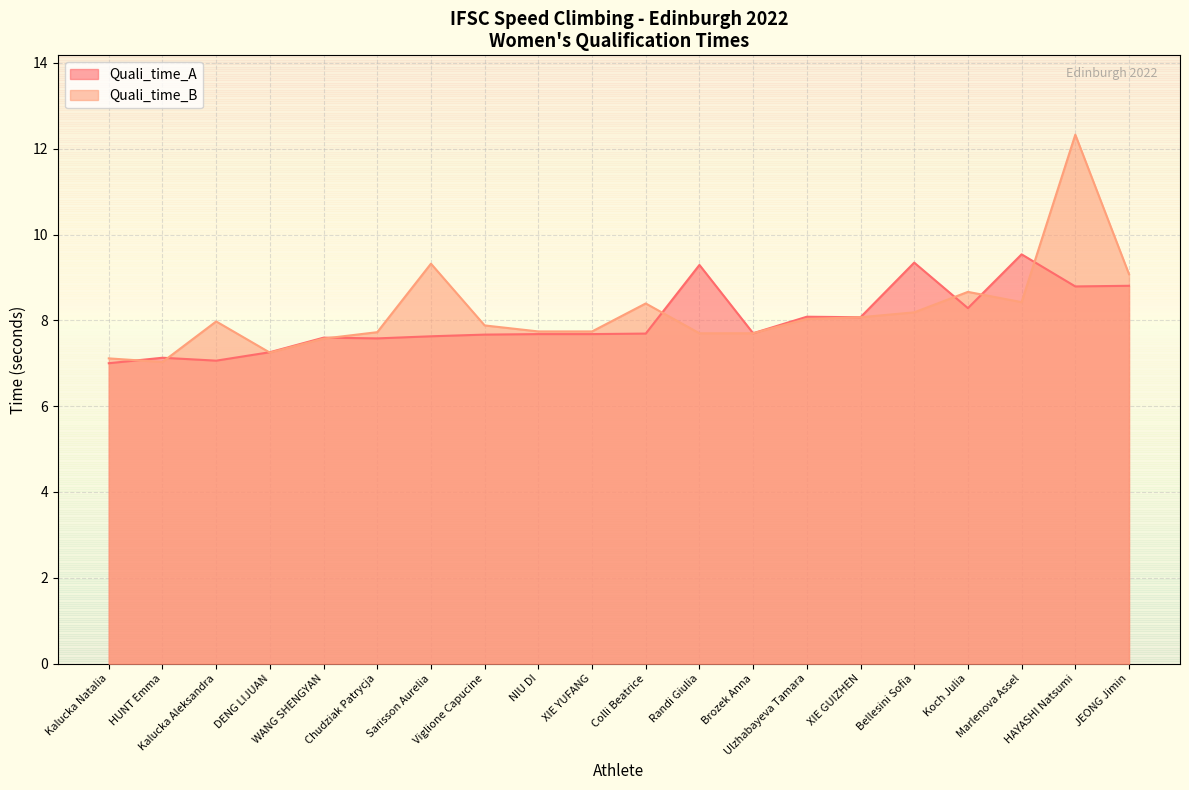

Which series has the largest total across all categories?

Quali_time_B